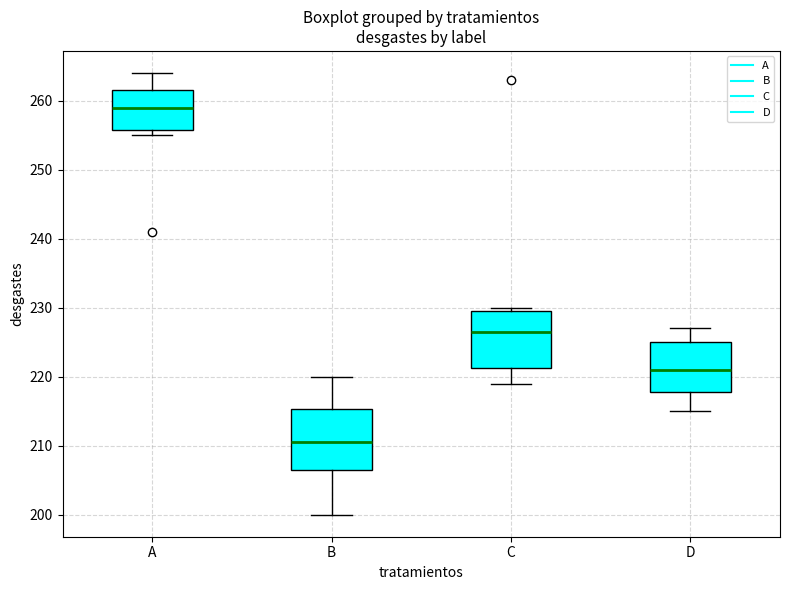

Reading left to right, transcribe this box plot: for each box, give where its median line is, the range the box spans, and where its two whiskers end, as read against the y-axis. The values are not printed on the chart, so give them approximately, as read against the axis.

A: median 259, box 256 to 262, whiskers 255 to 264
B: median 211, box 207 to 215, whiskers 200 to 220
C: median 227, box 221 to 230, whiskers 219 to 230 (just above the box's upper edge)
D: median 221, box 218 to 225, whiskers 215 to 227